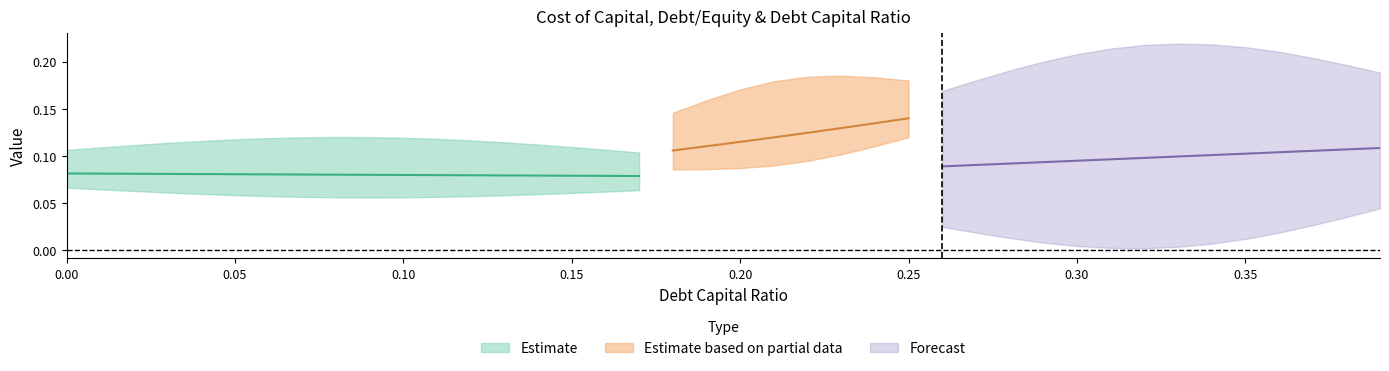

What is the sum of all cost_capital values?

3.2